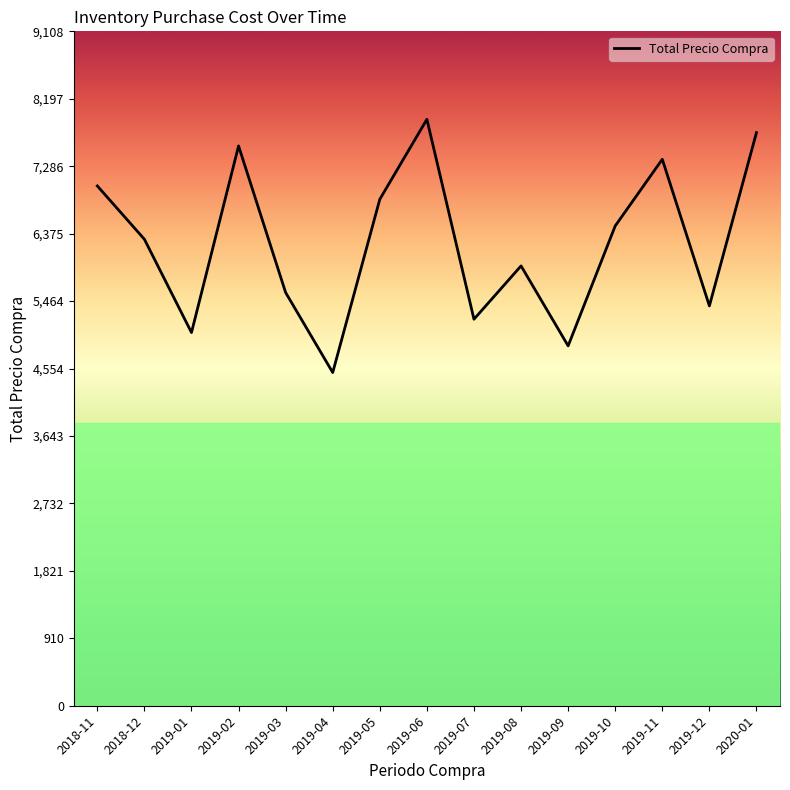

At which category does the chart reach its minimum across all series?

2019-04